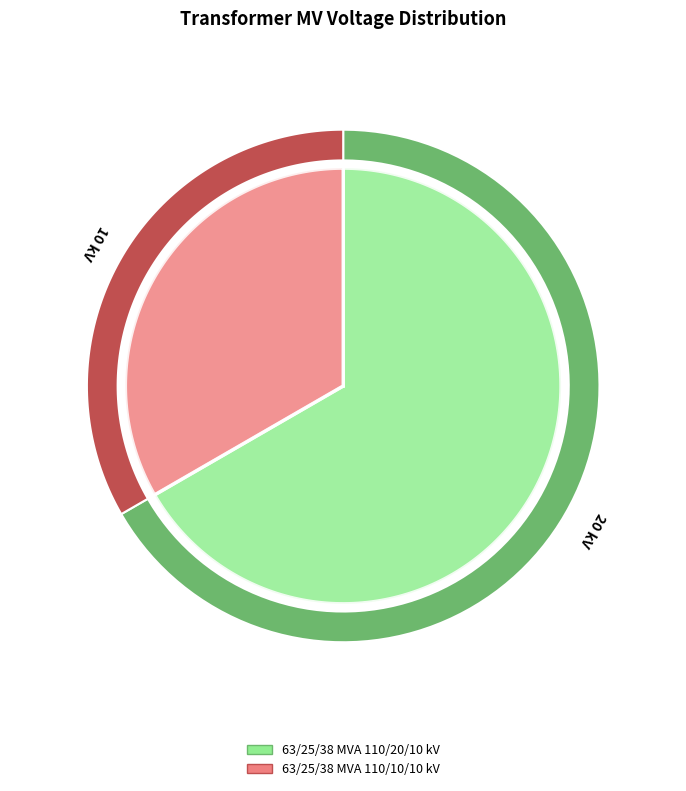

Is 63/25/38 MVA 110/10/10 kV the majority of the pie?

No